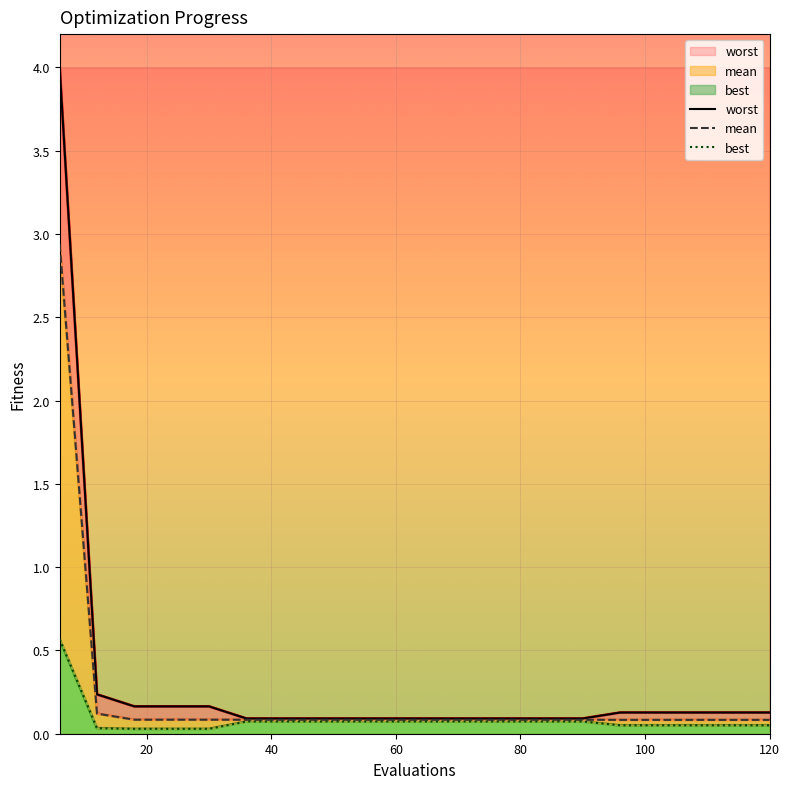

What is the sum of all best values?

1.7